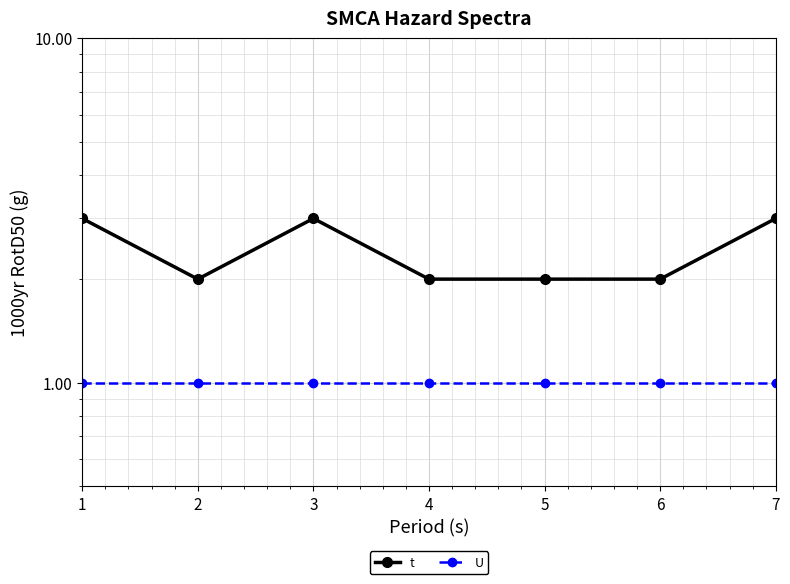

What is the spread (max minus min) of values at 7?

2